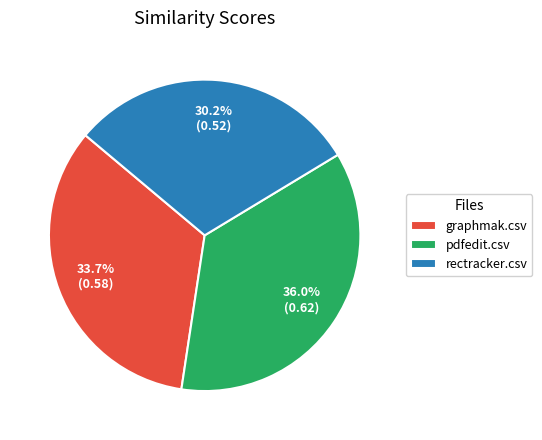

To the nearest percent, what is the combined percentage of pdfedit.csv and rectracker.csv?

66%